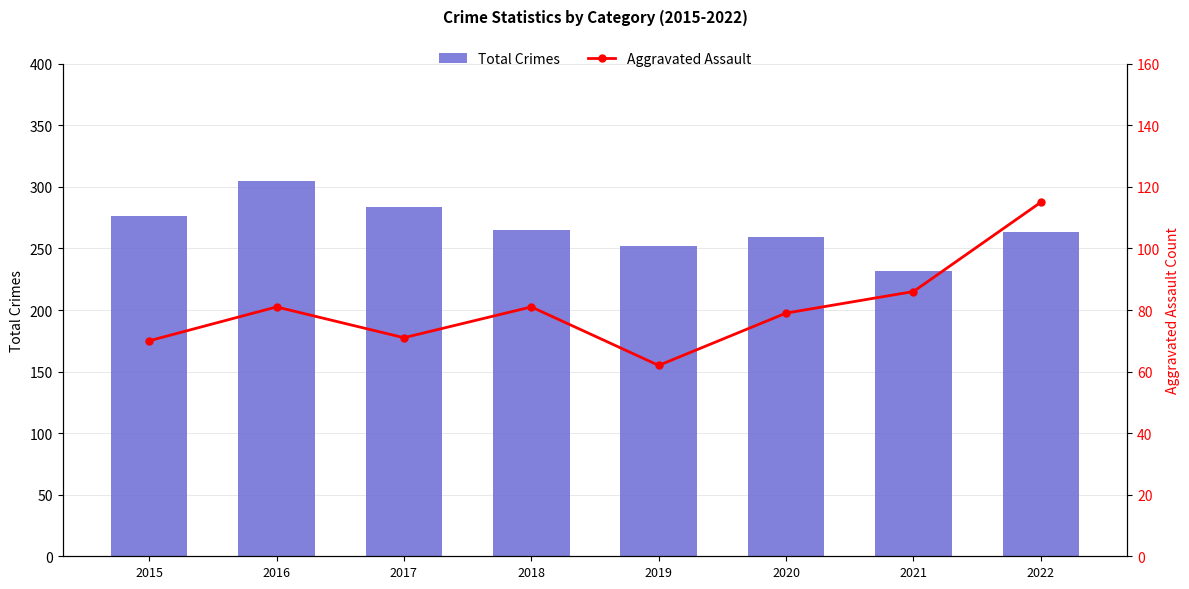

What is the lowest value of the Total Crimes series?

232